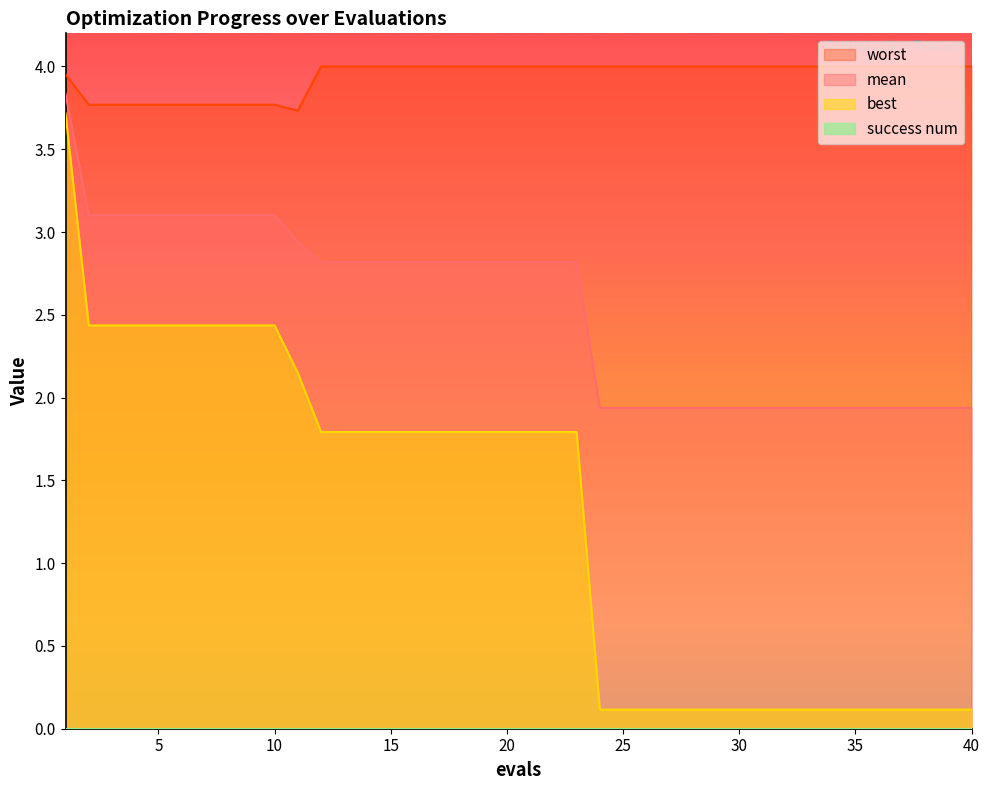

True or false: mean and best intersect in this chart.

False